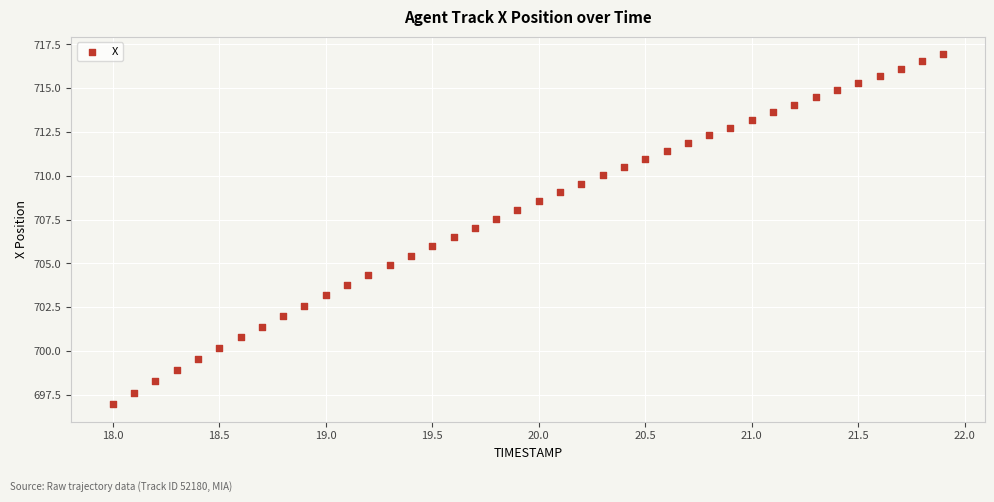

What is the range of X values (max minus min)?

3.9